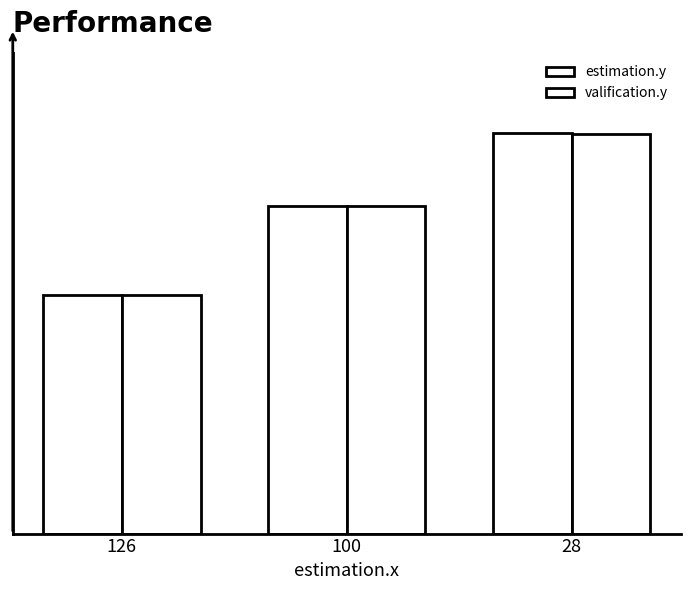

What are all the series names shown in the legend?

estimation.y, valification.y